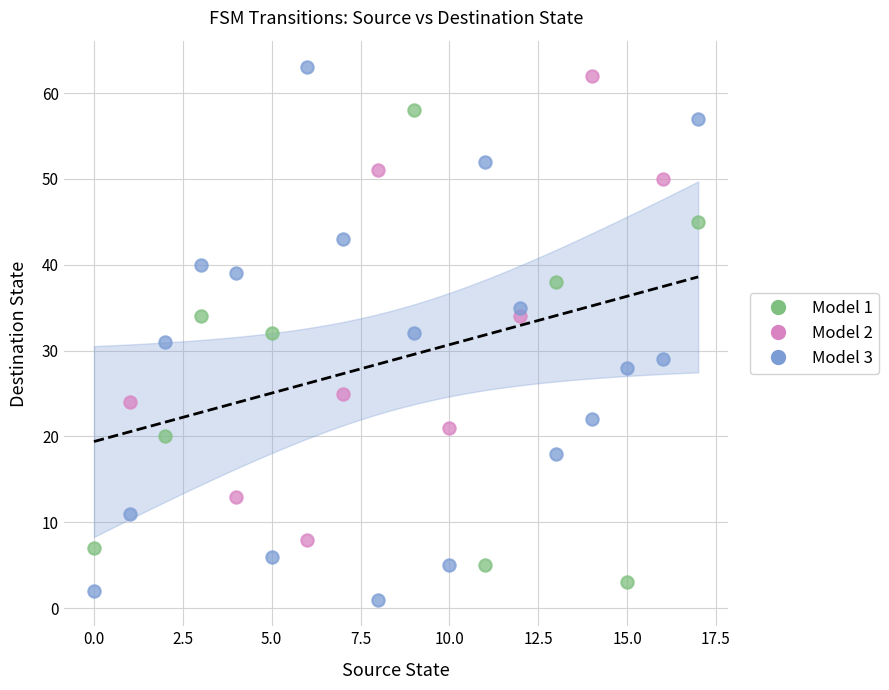

Which series has the largest Y range (max minus min)?

Model 3